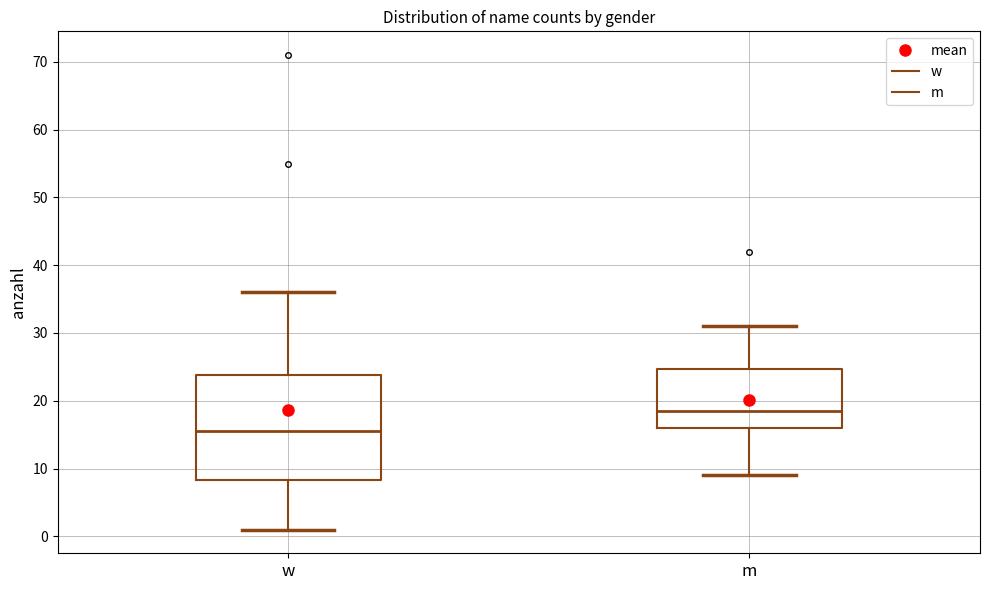

Comparing the boxes themselves (not the whiskers), which one is the tallest?

w